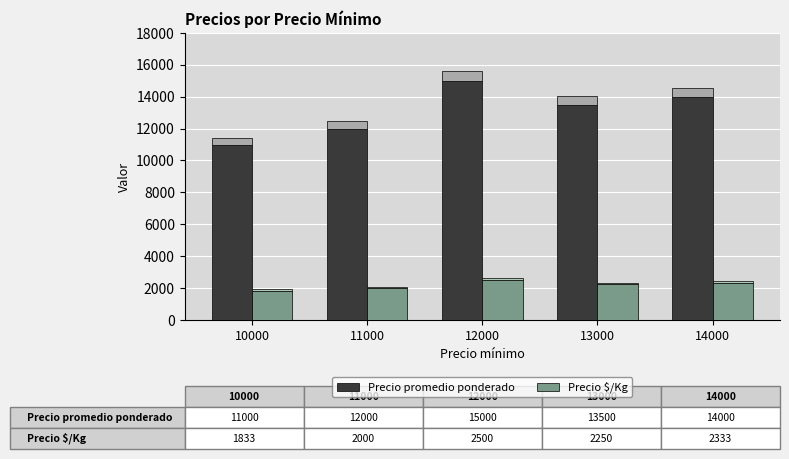

At how many categories does at least one series exceed 11838?

4